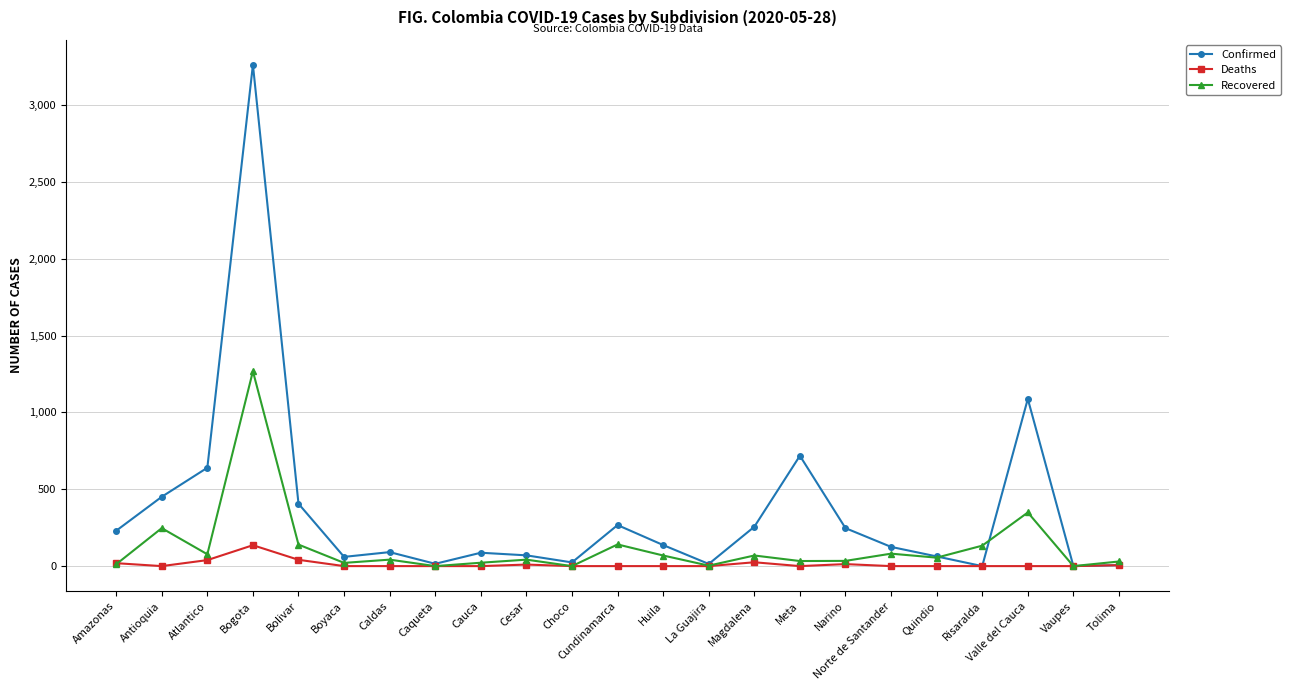

What is the label of the 1st point from the left?

Amazonas